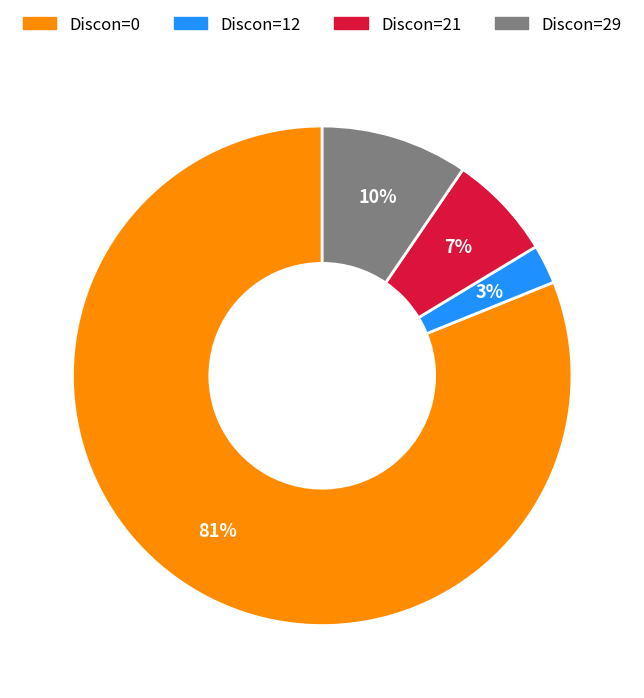

Rank the categories by value from lowest to highest.

Discon=12, Discon=21, Discon=29, Discon=0